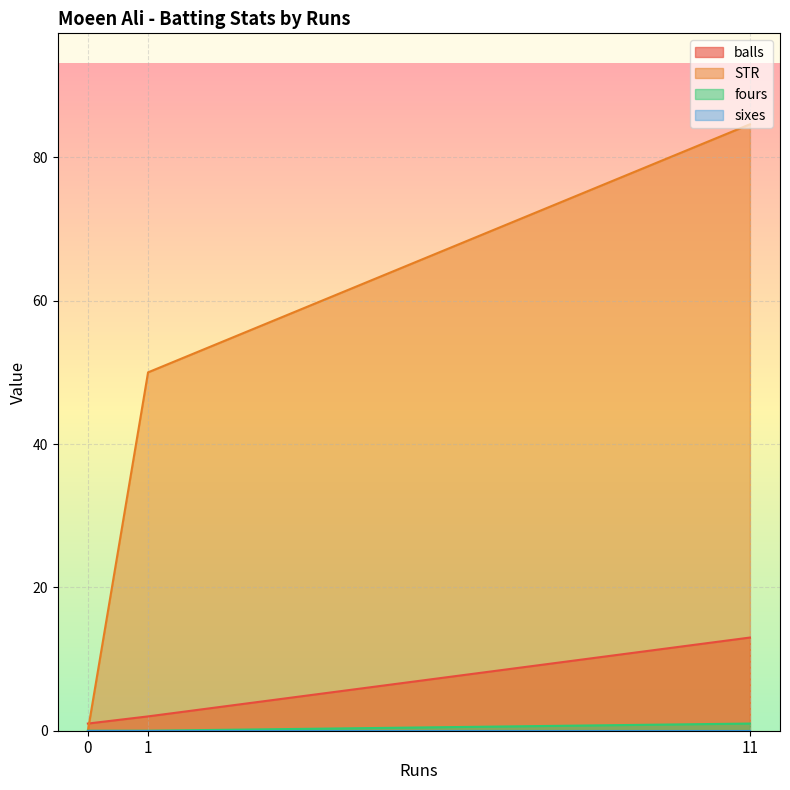

What are all the series names shown in the legend?

balls, STR, fours, sixes